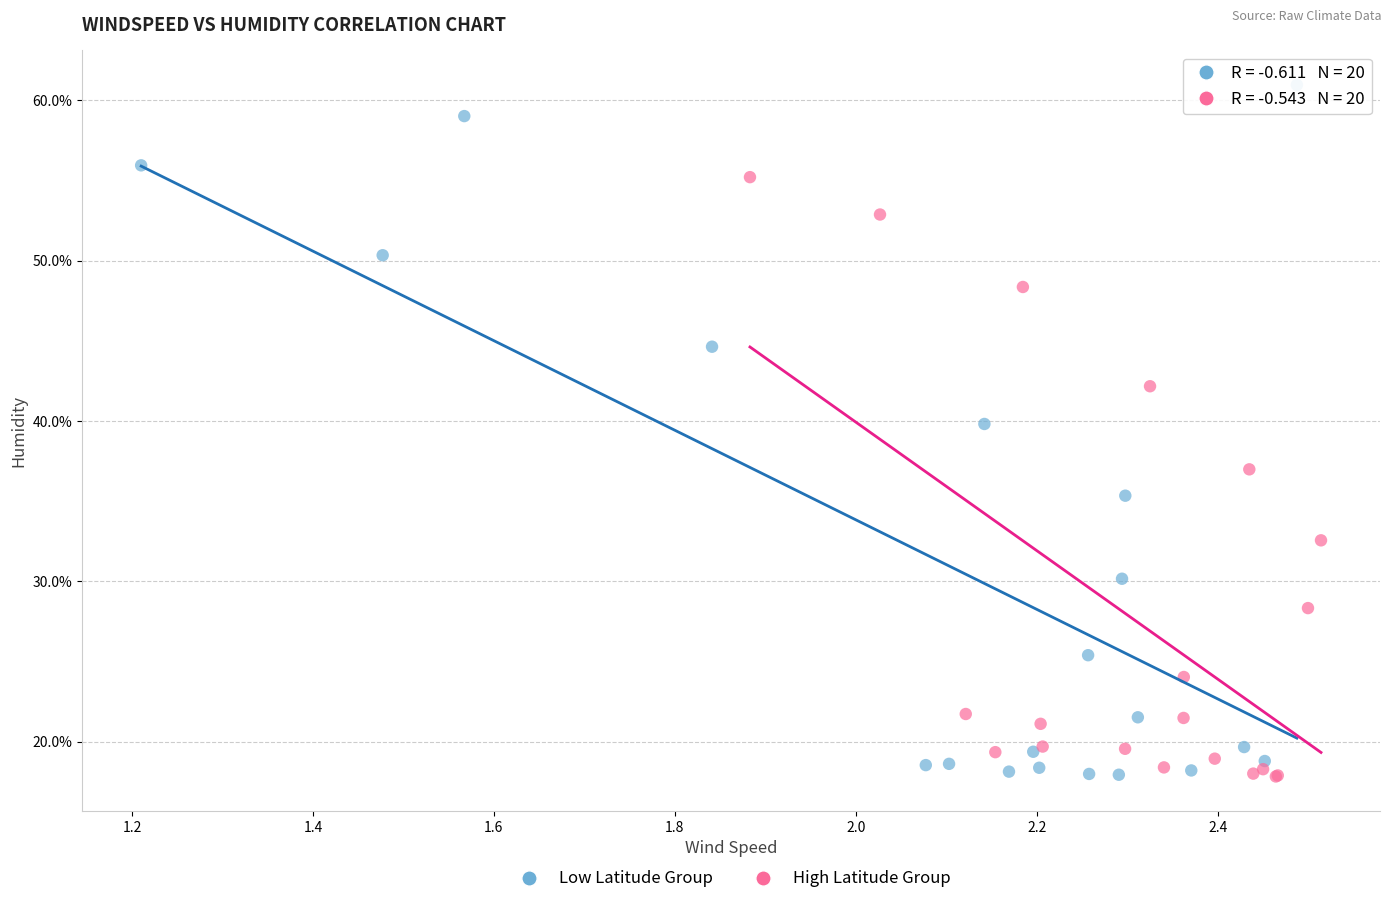

What are all the series names shown in the legend?

Low Latitude Group, High Latitude Group